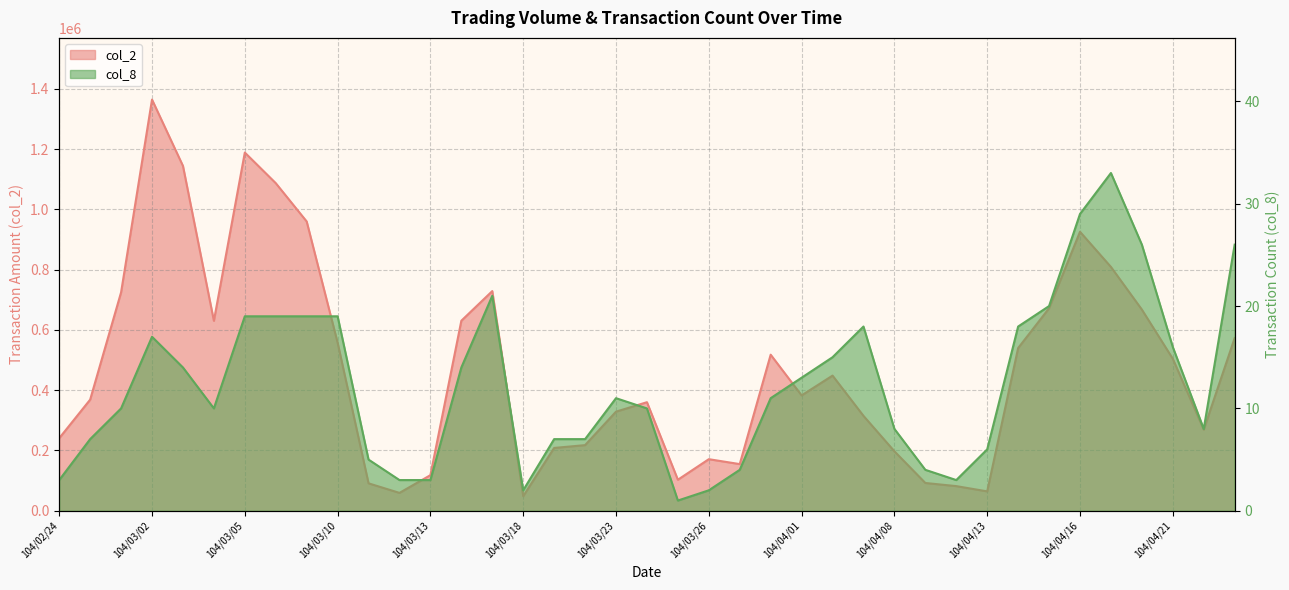

Does the chart have visible grid lines?

Yes